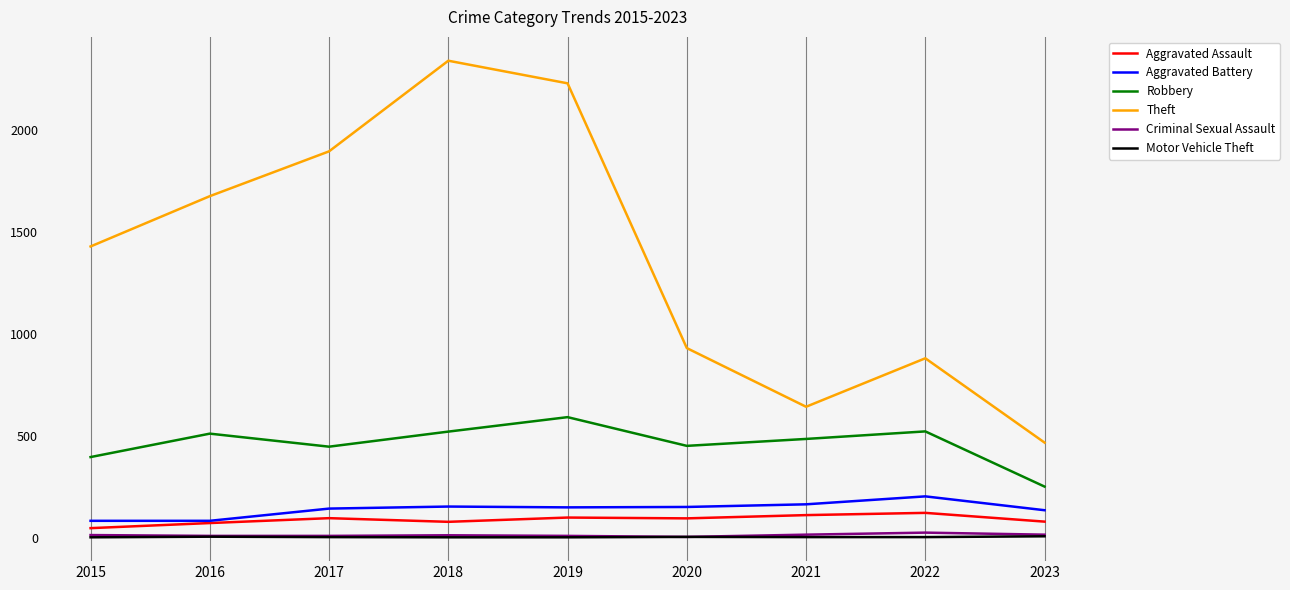

Which series has the largest total across all categories?

Theft